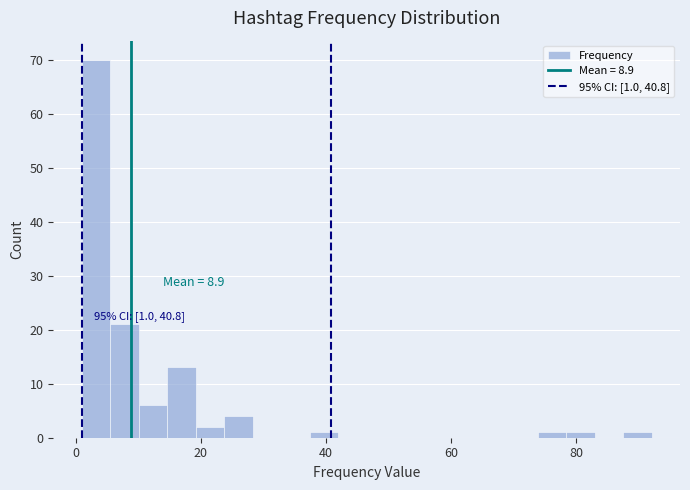

Read against the x-axis, roughly where is the centre of the tallest bar?

4